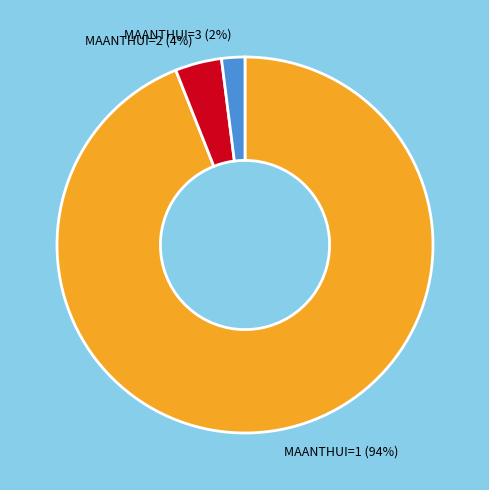

True or false: MAANTHUI=2 accounts for 9% of the total.

False